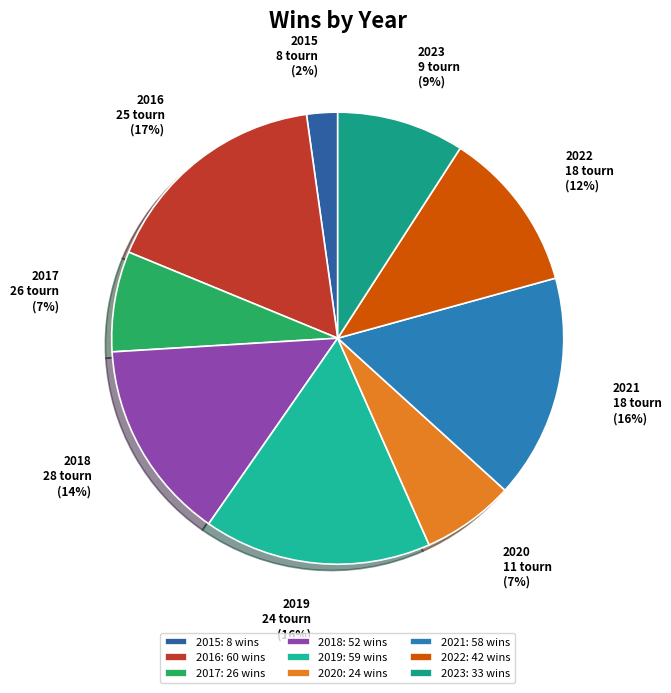

What percentage is the 2022 slice, to the nearest percent?

12%